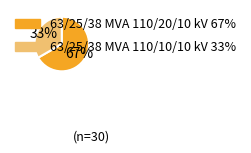

Which category accounts for the majority?

63/25/38 MVA 110/20/10 kV